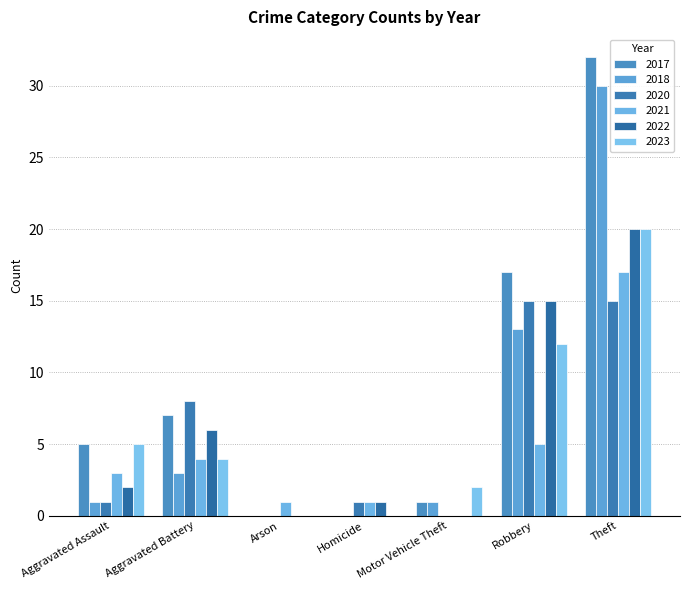

Between Homicide and Aggravated Battery, which is larger?

Aggravated Battery